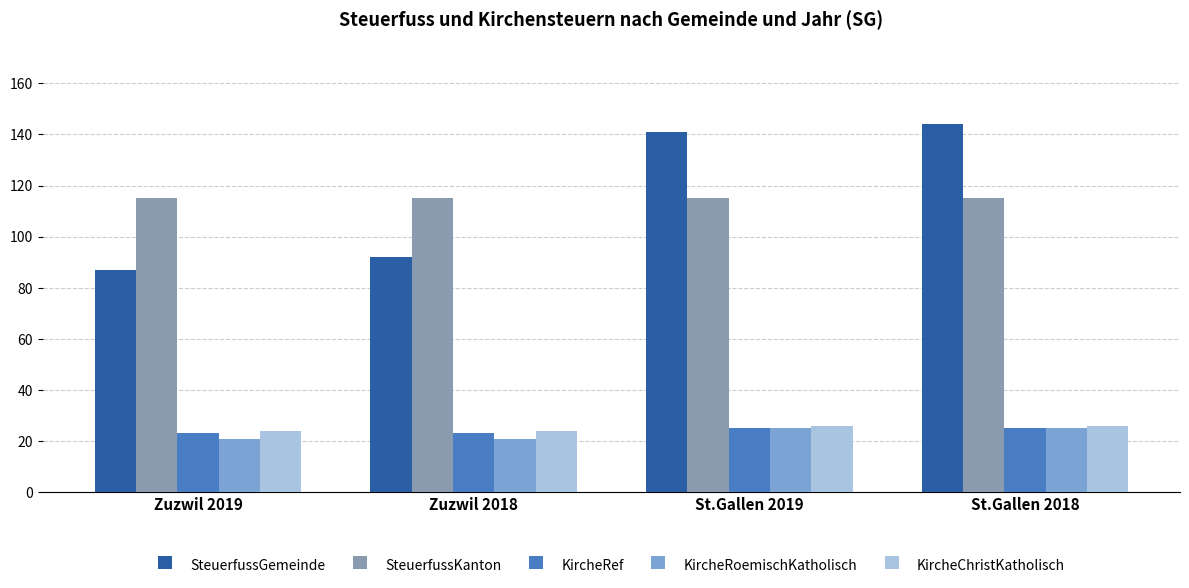

The value of KircheRoemischKatholisch at St.Gallen 2018 is 25. True or false?

True